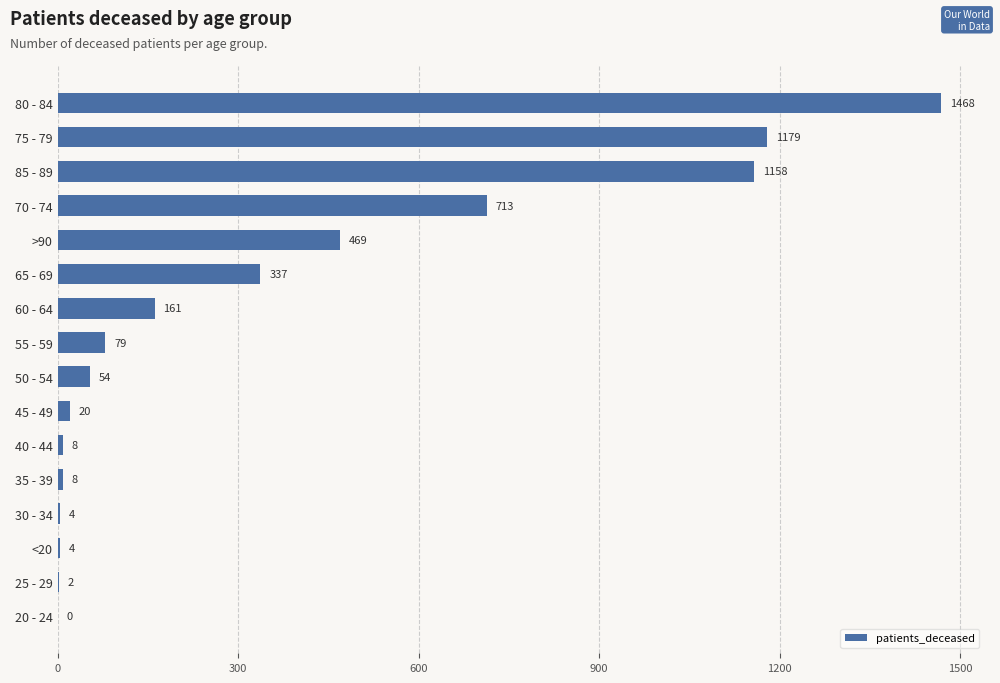

Reading top to bottom, extract all data points from this chart.

80 - 84=1468	75 - 79=1179	85 - 89=1158	70 - 74=713	>90=469	65 - 69=337	60 - 64=161	55 - 59=79	50 - 54=54	45 - 49=20	40 - 44=8	35 - 39=8	30 - 34=4	<20=4	25 - 29=2	20 - 24=0